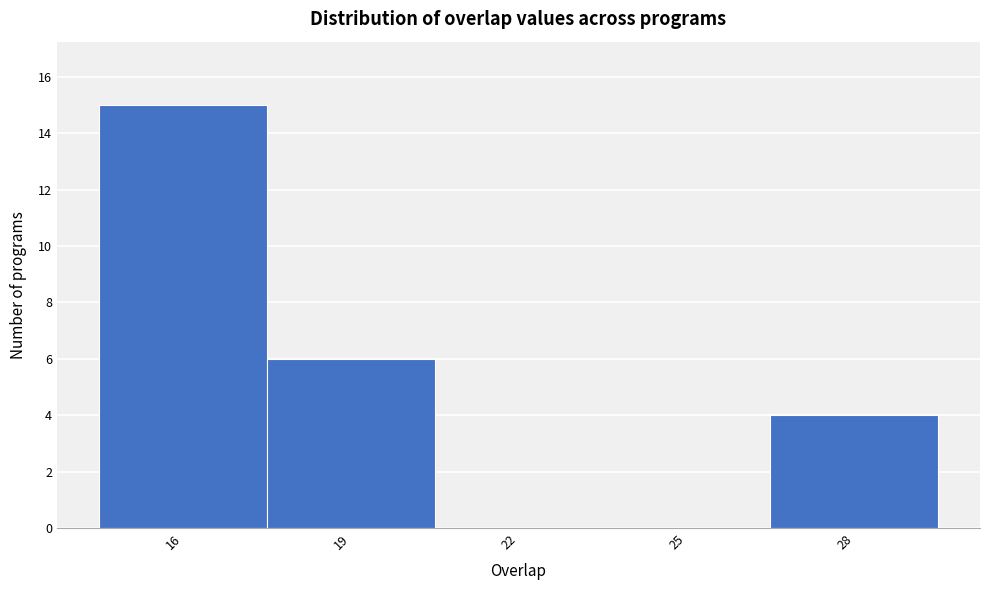

Over which range of the x-axis is the bar tallest?

14.5 to 17.5